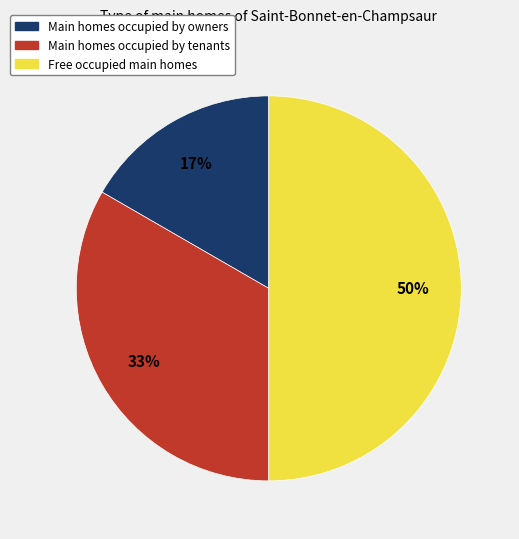

To the nearest percent, what is the average slice percentage?

33%